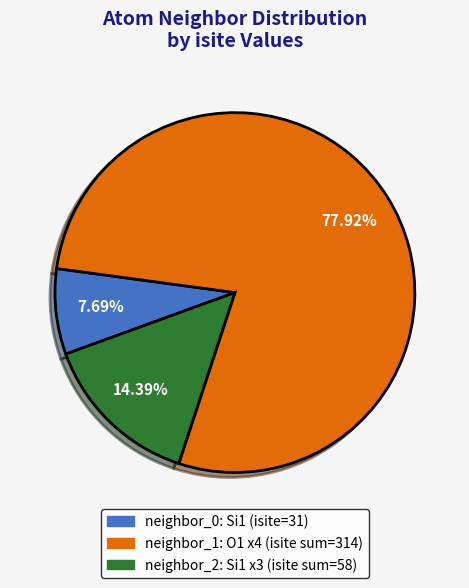

Is there a majority slice in this chart?

Yes